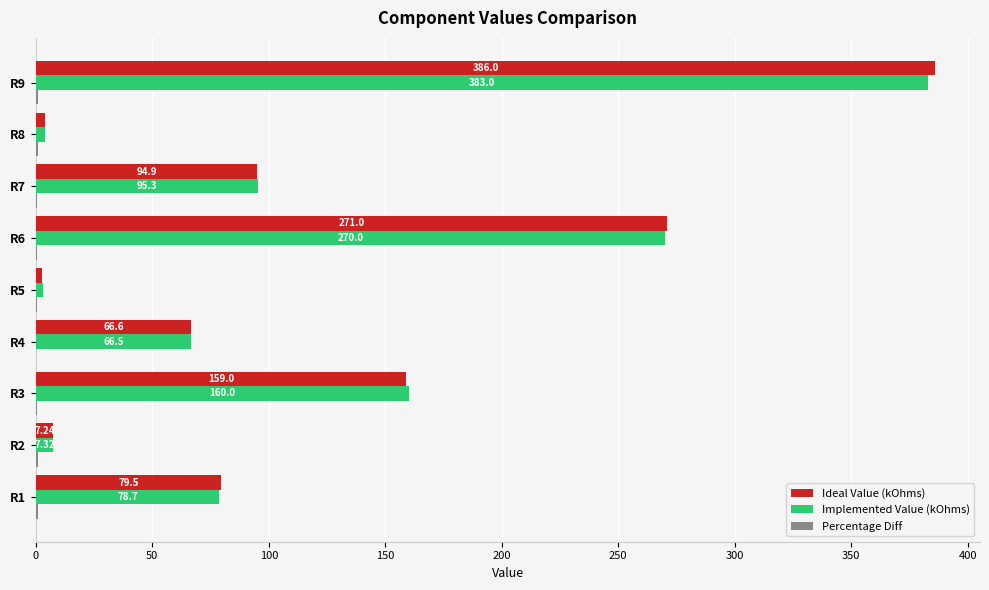

Which series has the widest spread of values?

Ideal Value (kOhms)